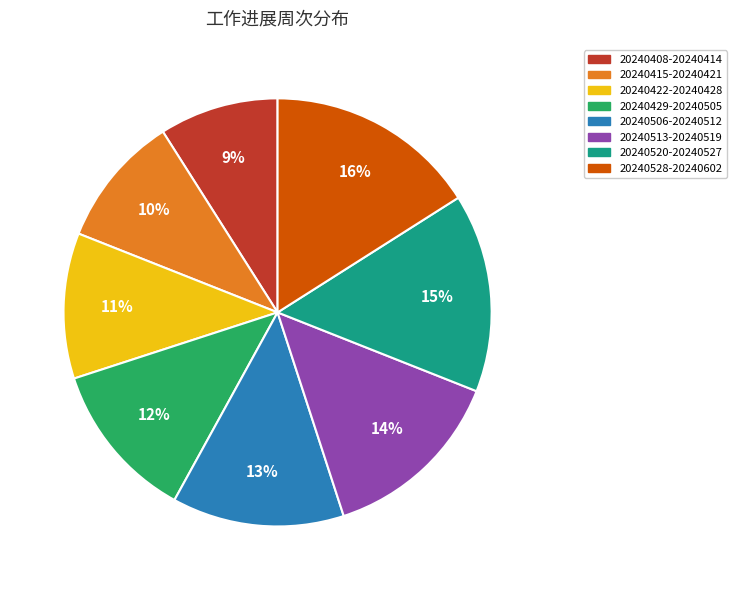

Between 20240429-20240505 and 20240528-20240602, which is larger?

20240528-20240602